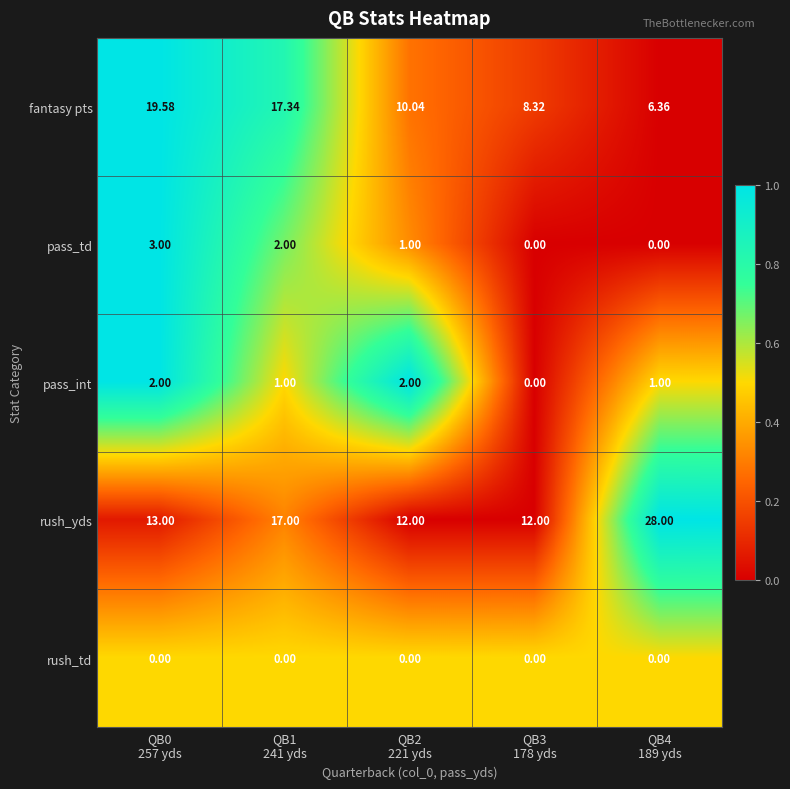

Which series has the widest spread of values?

rush_yds